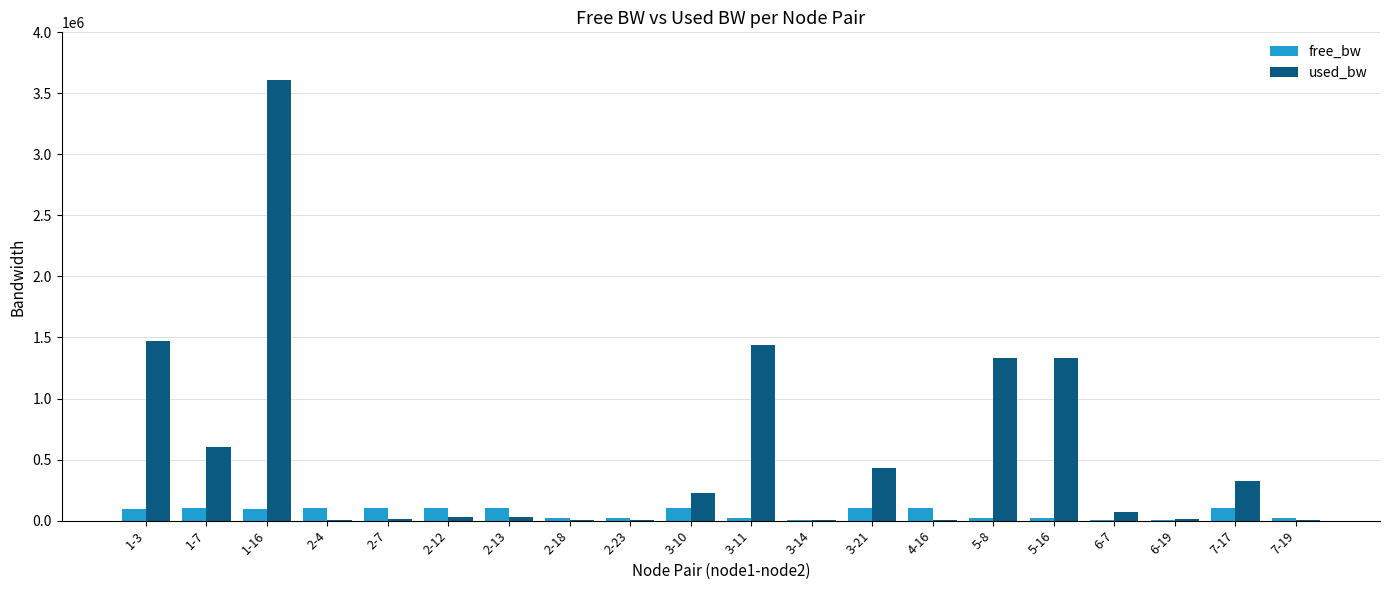

Does the chart contain stacked bars?

No